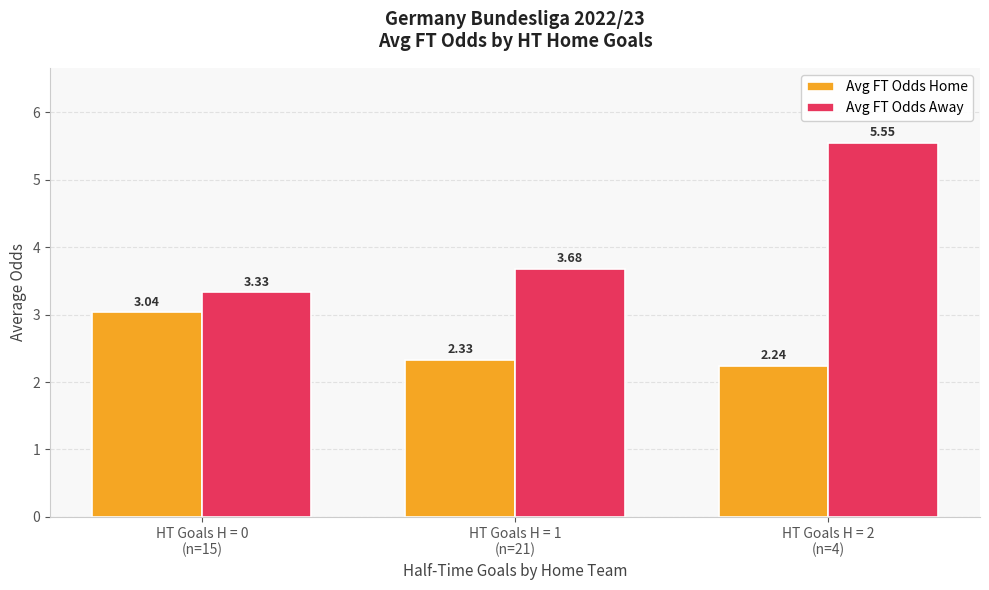

What is the average value of the Avg FT Odds Away series?

4.2